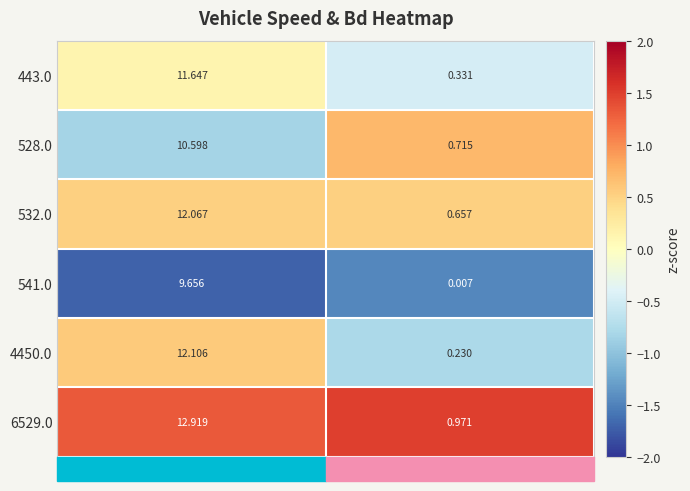

At which label does 4450.0 reach its minimum?

Bd